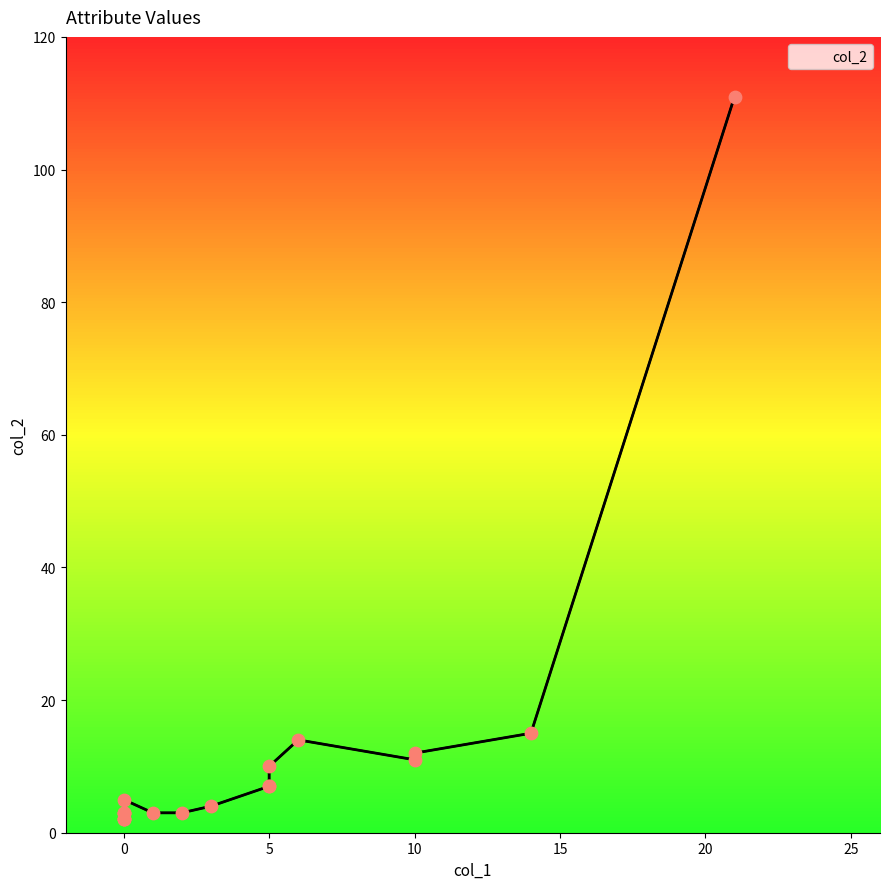

What is the change in value from 0 to 5?

+7